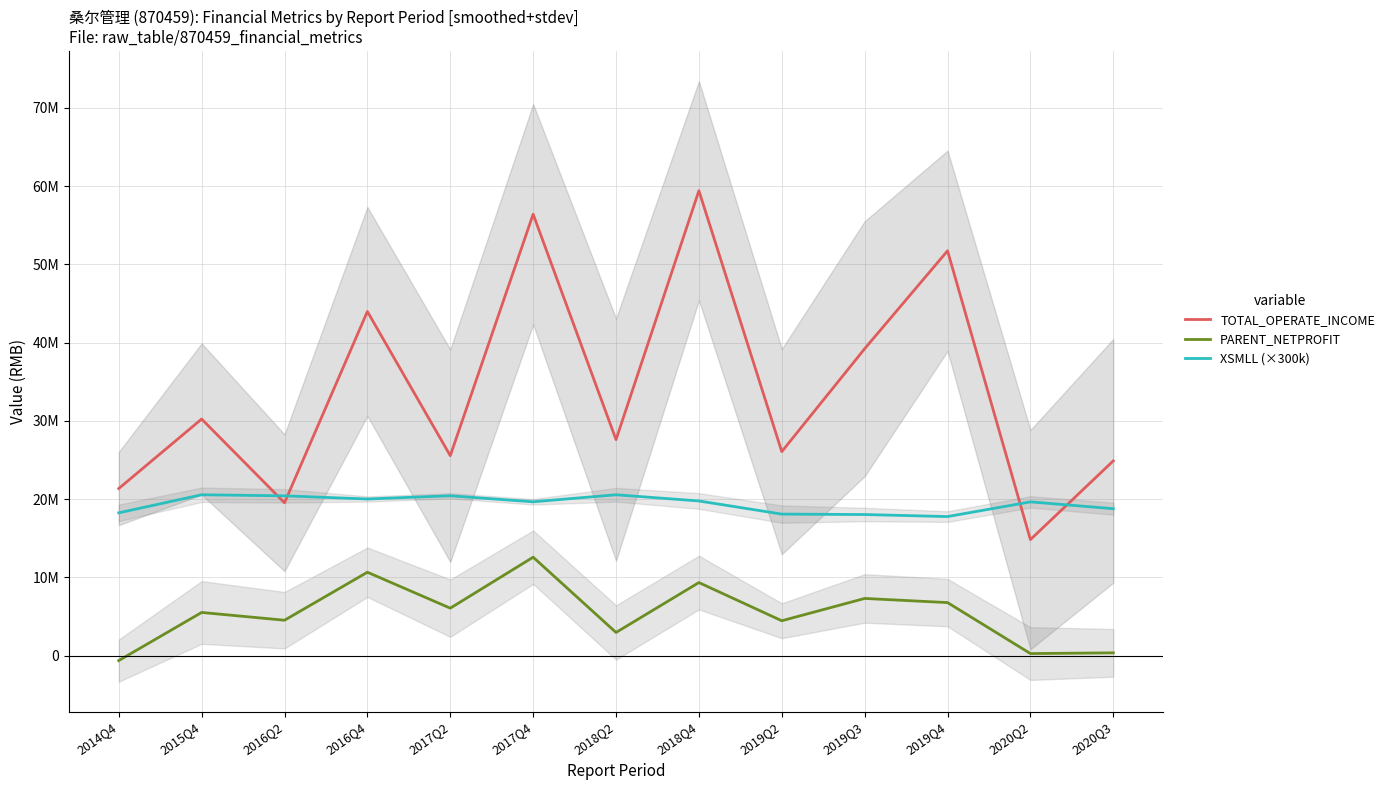

At which label does PARENT_NETPROFIT first exceed 5509650?

2015Q4